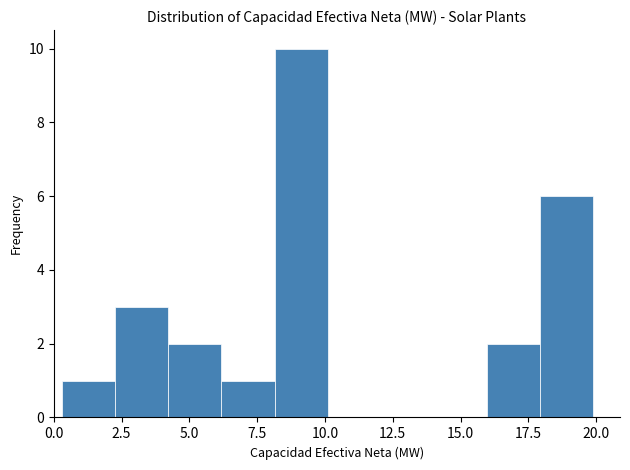

Around what value on the x-axis is the tallest bar? Give the approximate position of its centre, as read against the axis.

9.0